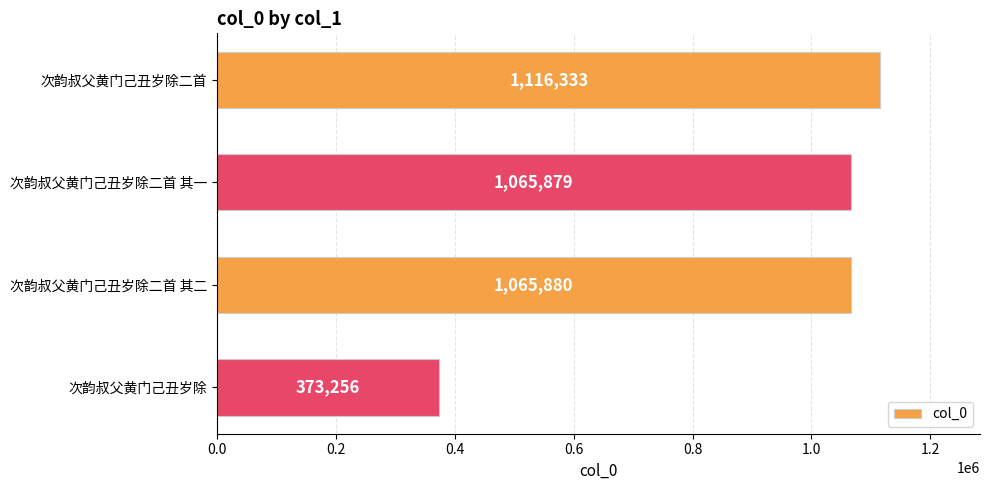

What is the difference between the maximum and minimum values?

743077